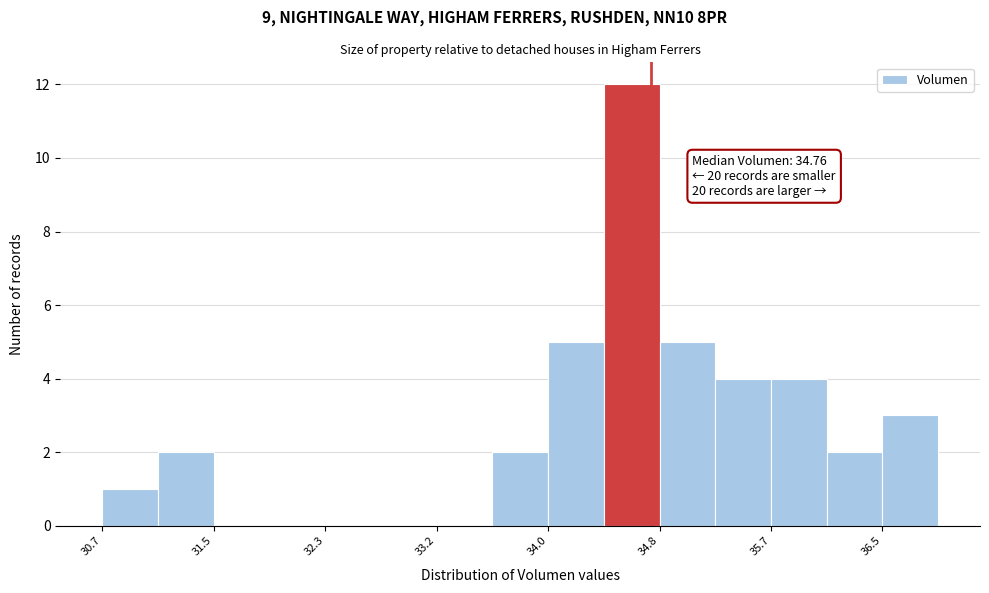

Which range on the x-axis has the tallest bar?

34.4 to 34.8